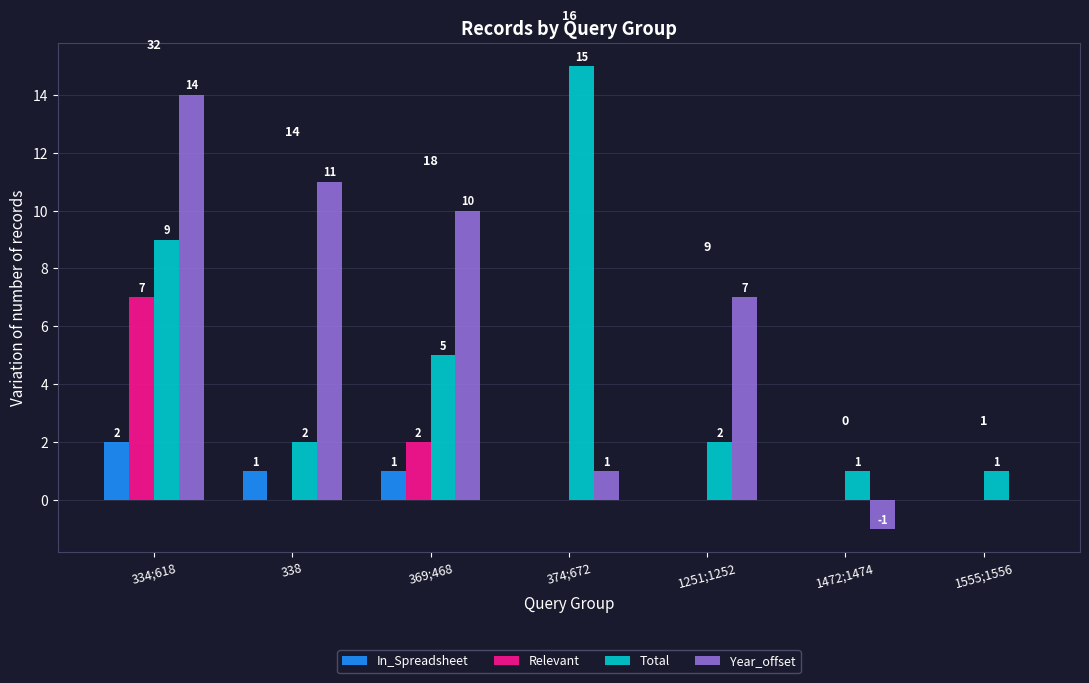

How many groups of bars are there?

7